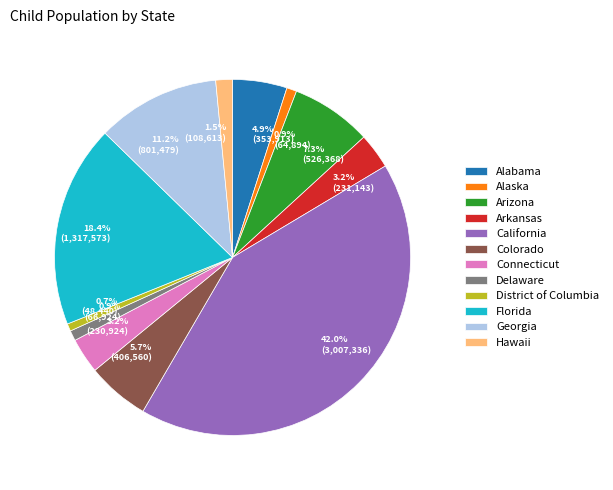

To the nearest percent, what portion does Alabama represent?

5%